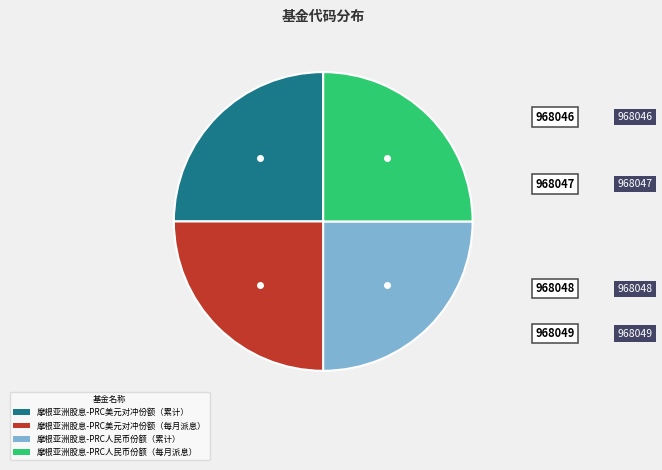

Is there a majority slice in this chart?

No